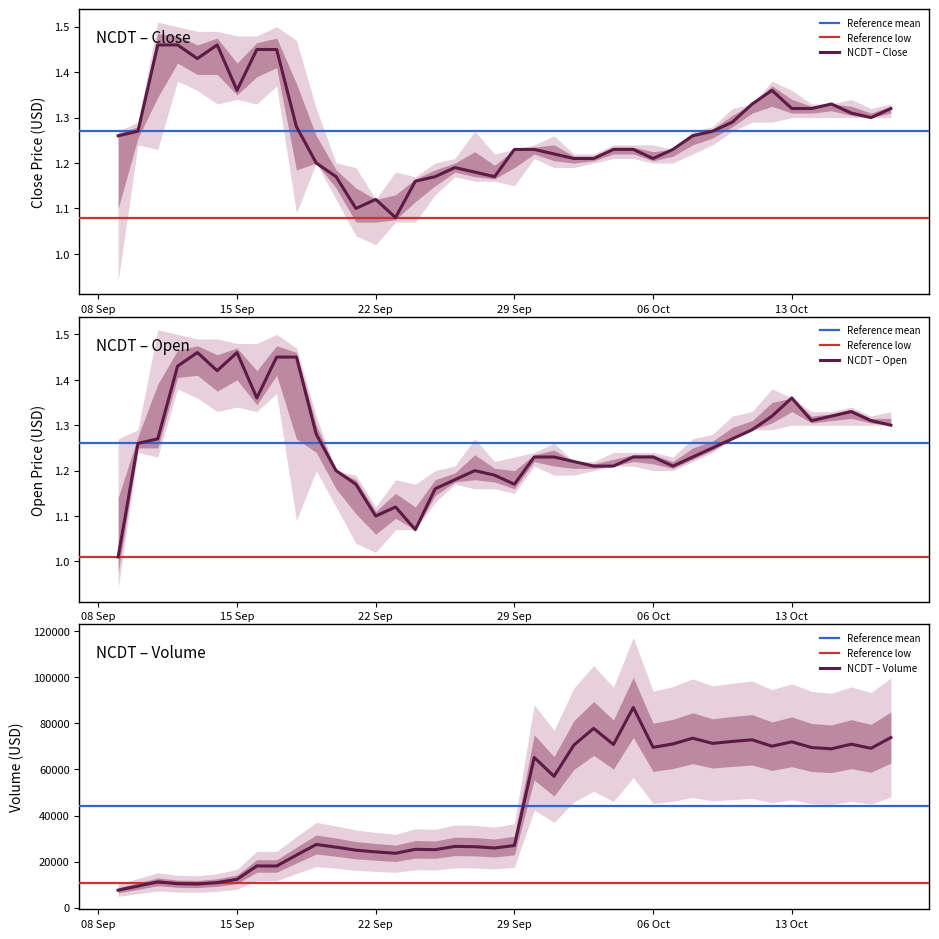

What is the maximum value for close?

1.5